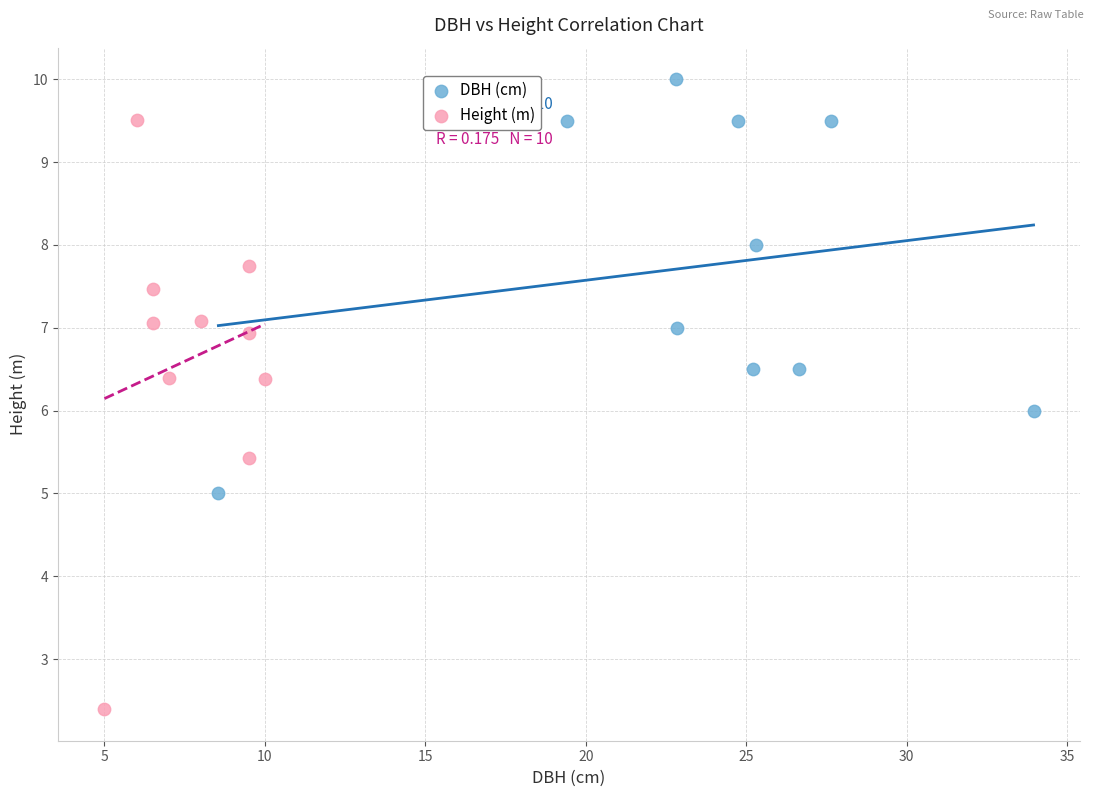

Which series has the widest spread of Y values?

Height (m)